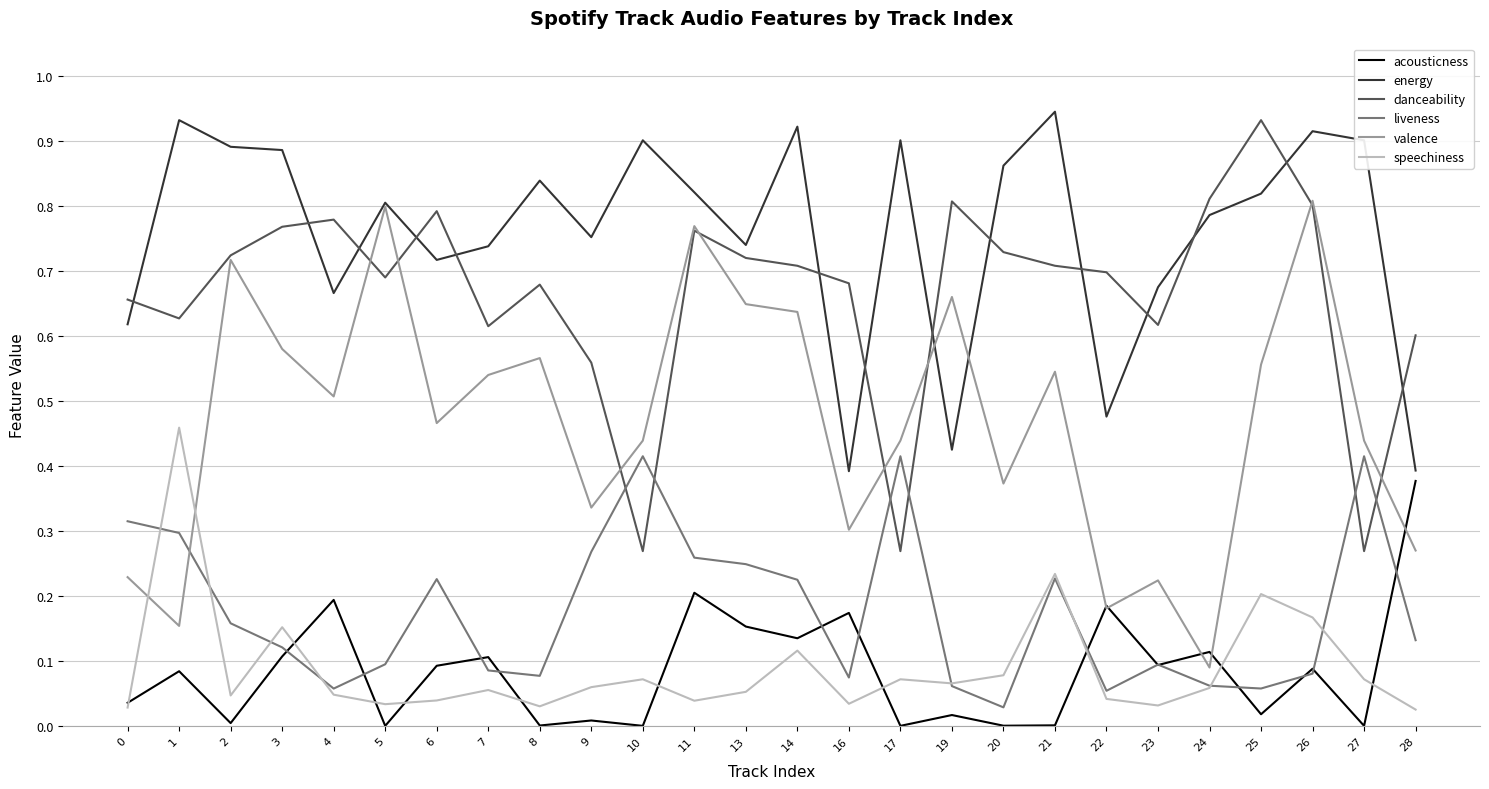

True or false: danceability and acousticness cross at least once.

False